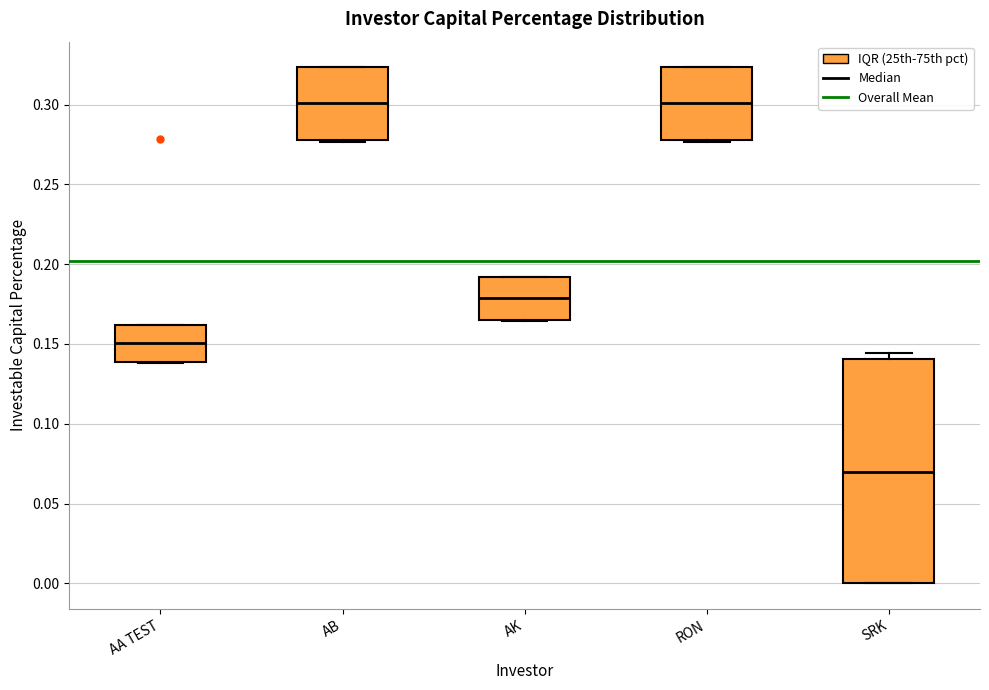

Reading left to right, transcribe this box plot: for each box, give where its median line is, the range the box spans, and where its two whiskers end, as read against the y-axis. The values are not printed on the chart, so give them approximately, as read against the axis.

AA TEST: median 0.150, box 0.140 to 0.160, whiskers 0.140 to 0.160
AB: median 0.300, box 0.280 to 0.325, whiskers 0.275 to 0.325
AK: median 0.180, box 0.165 to 0.190, whiskers 0.165 to 0.190
RON: median 0.300, box 0.280 to 0.325, whiskers 0.275 to 0.325
SRK: median 0.070, box 0.000 to 0.140, whiskers 0.000 to 0.145